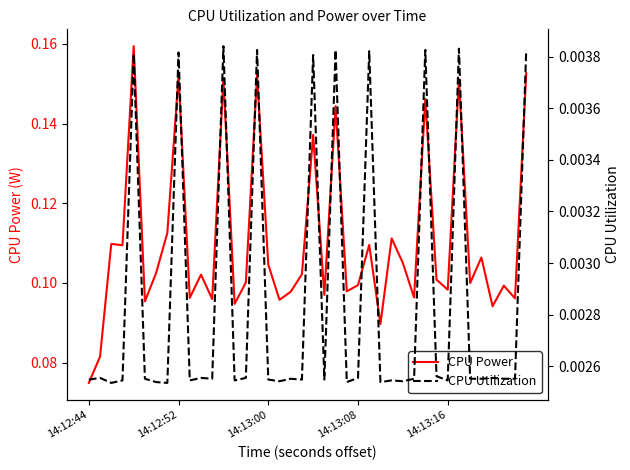

The value of CPU Power at 33 is 0.2. True or false?

False